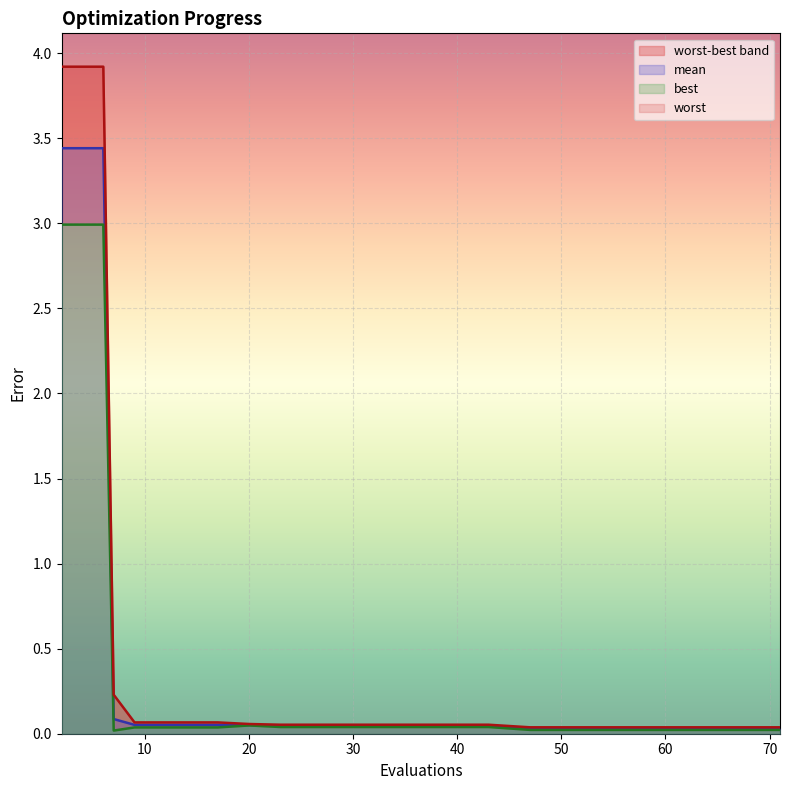

At how many categories does at least one series exceed 3?

2